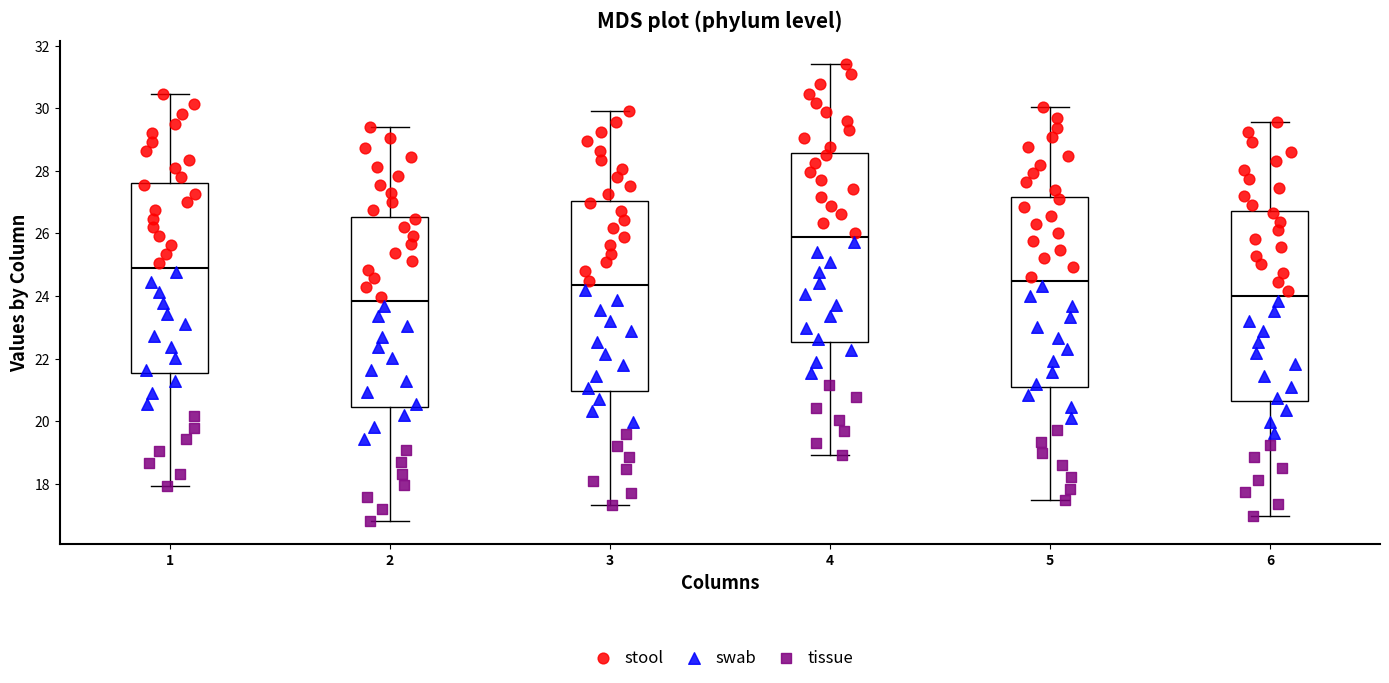

Where is the upper edge of the box at x = 4 on the y-axis? The values are not printed on the chart, so give them approximately, as read against the axis.

28.6